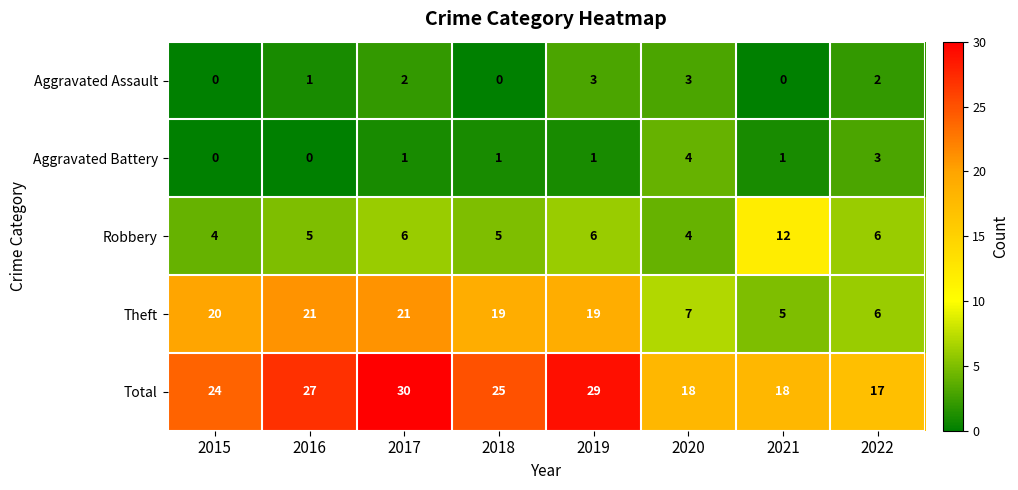

How many series are shown in this chart?

5